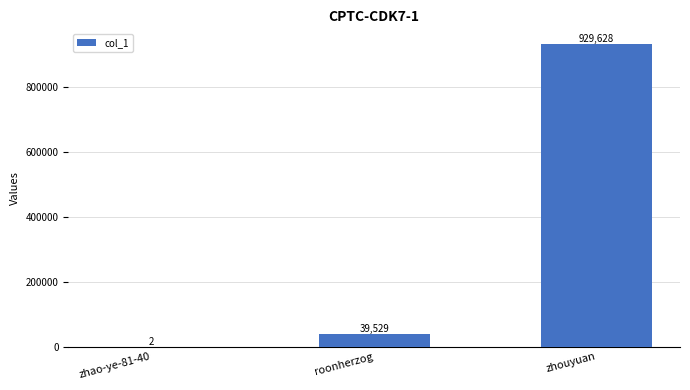

At which label is the value closest to 464815?

roonherzog